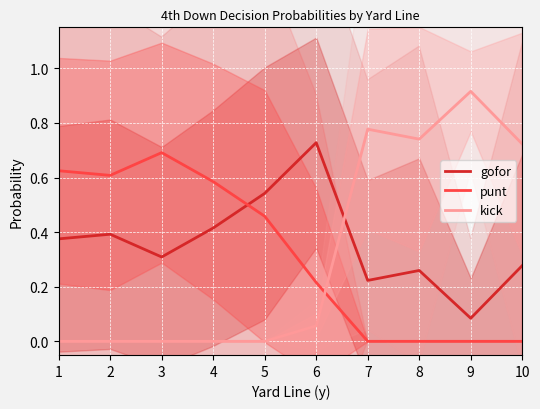

How many interior local valleys does the gofor series have?

3